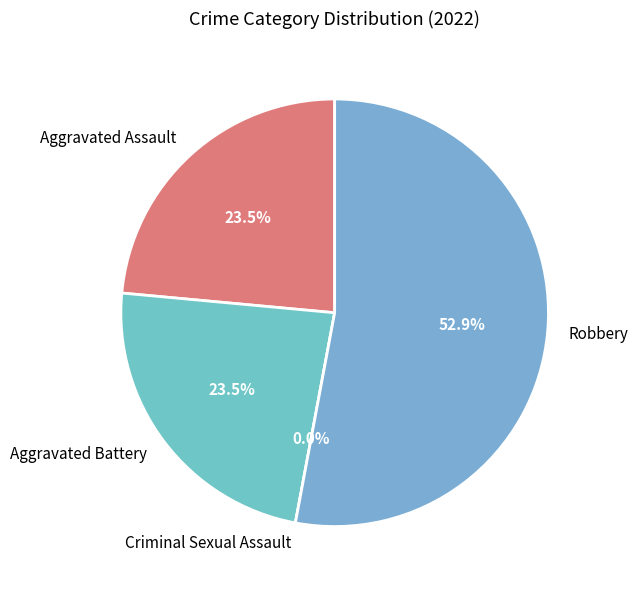

What is the majority slice?

Robbery